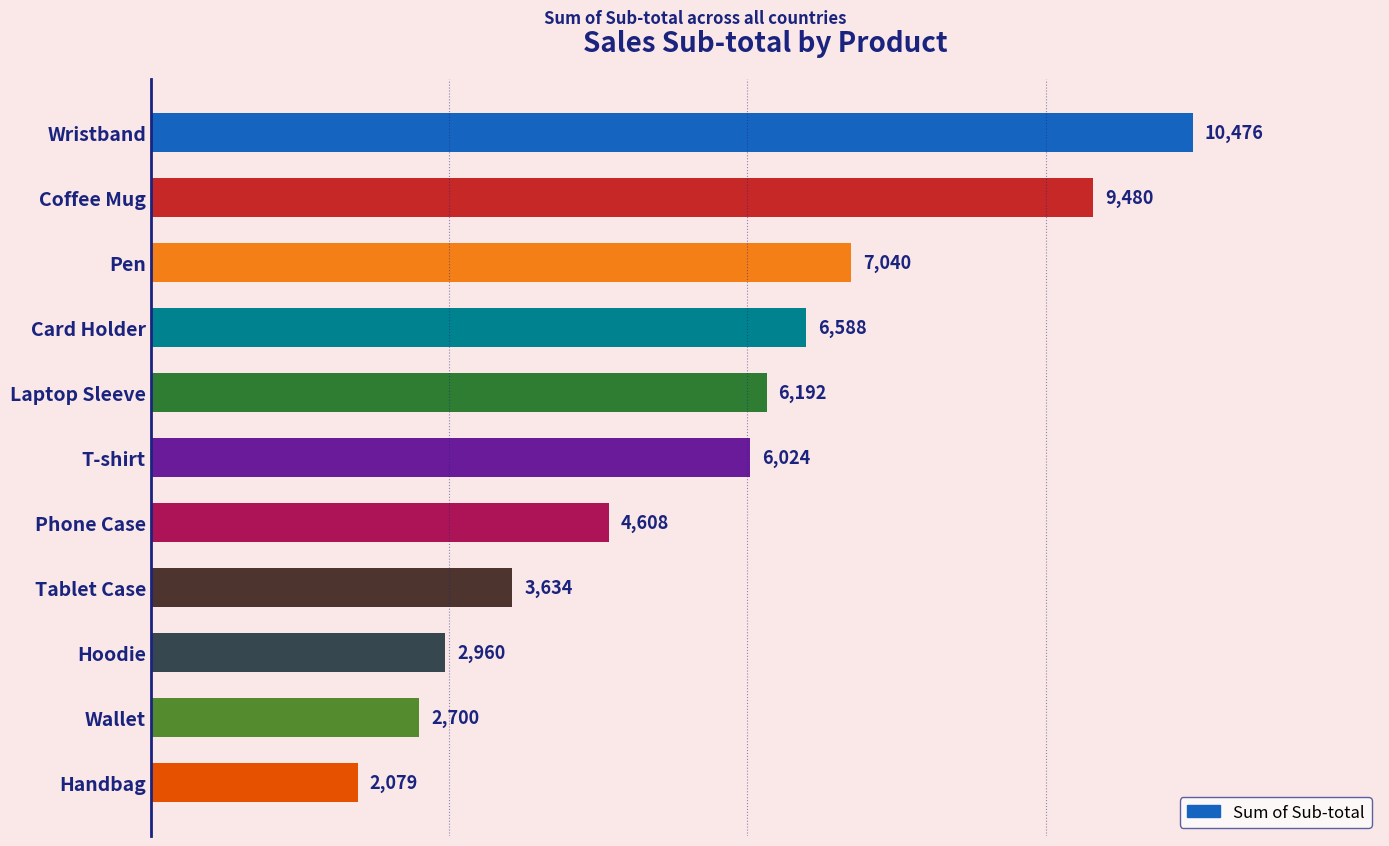

The chart shows a value of 2079 at Handbag. True or false?

True